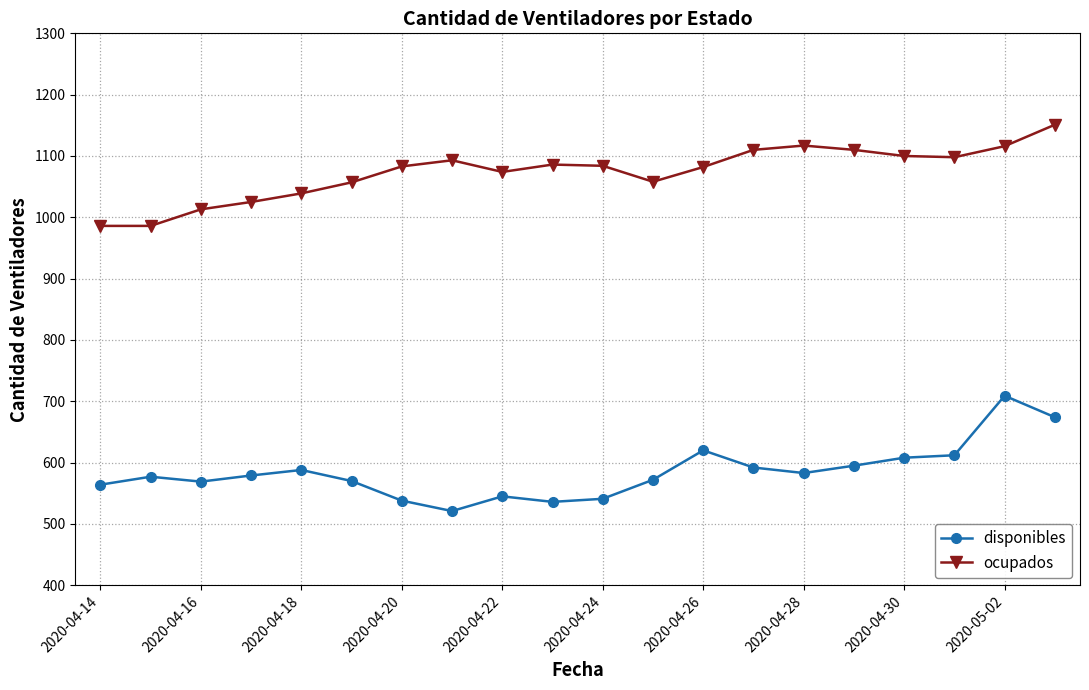

True or false: disponibles and ocupados cross at least once.

False